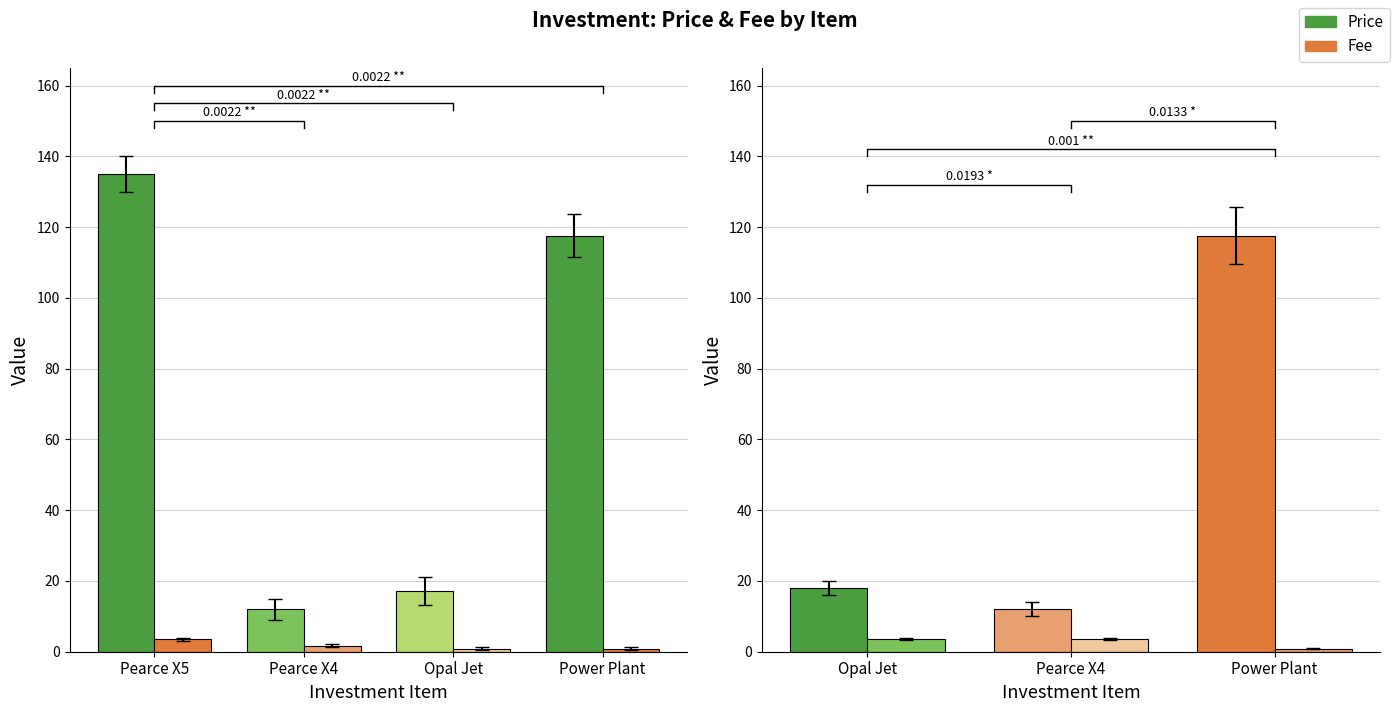

What is the label of the 3rd bar from the left?

Opal Jet (1)